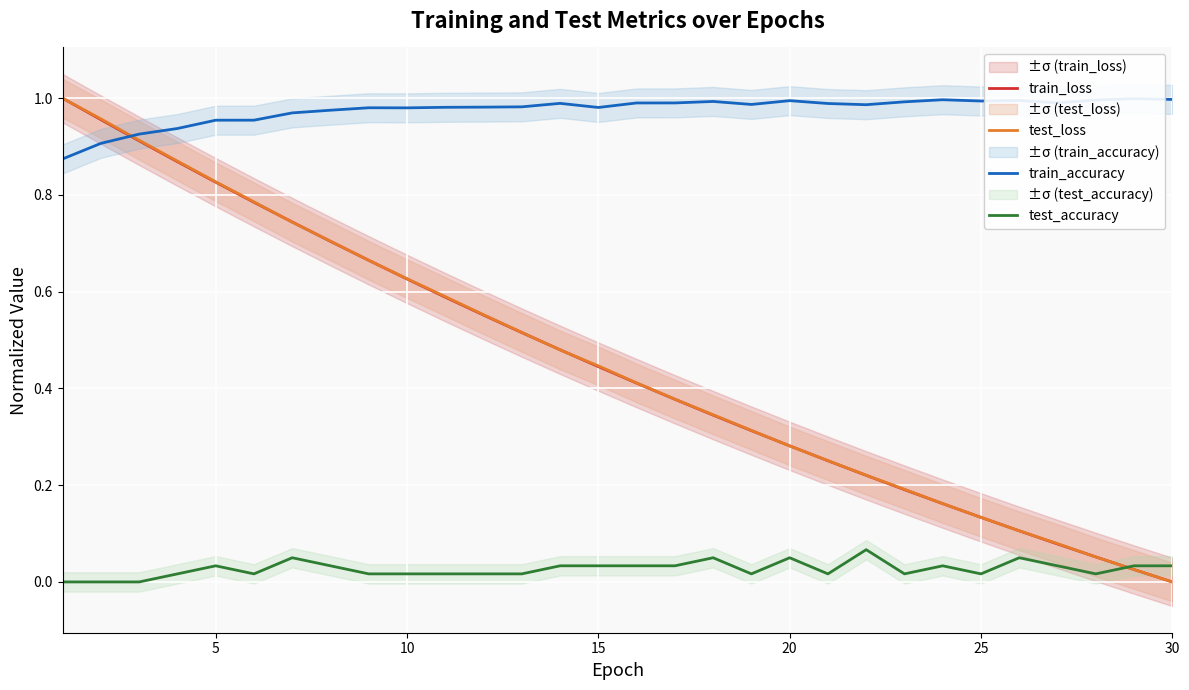

True or false: train_accuracy and test_accuracy cross at least once.

False